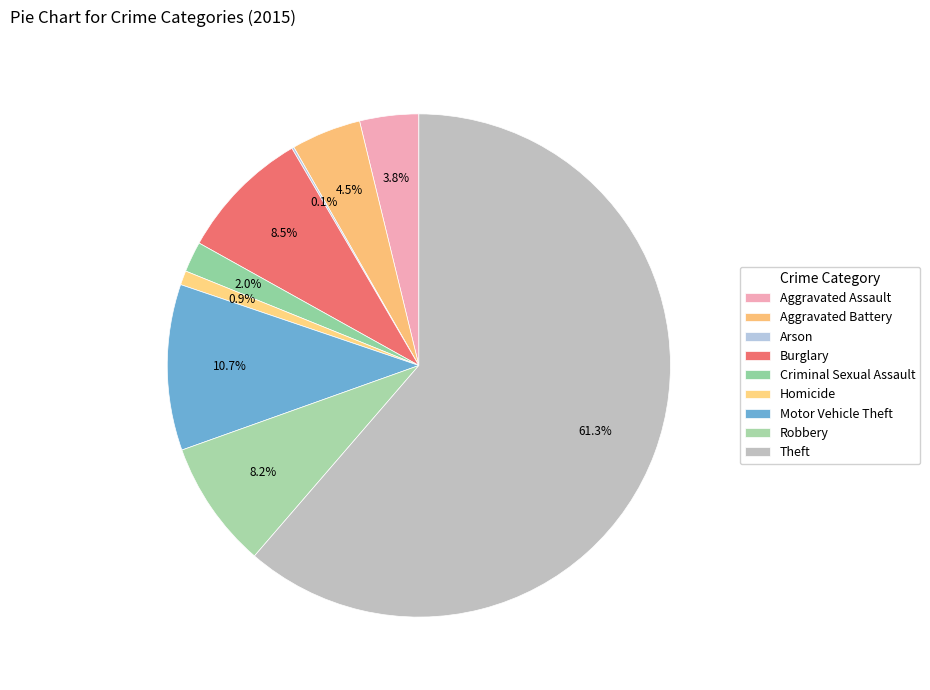

Which category has the smallest portion of the pie?

Arson